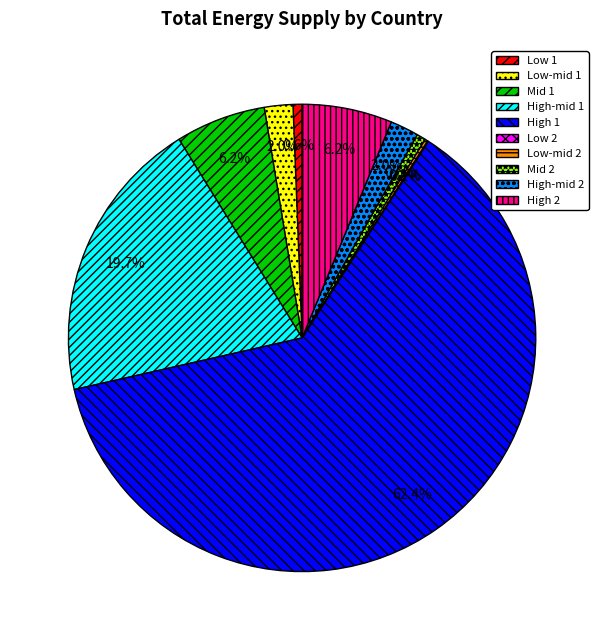

Which slice is the largest?

High 1